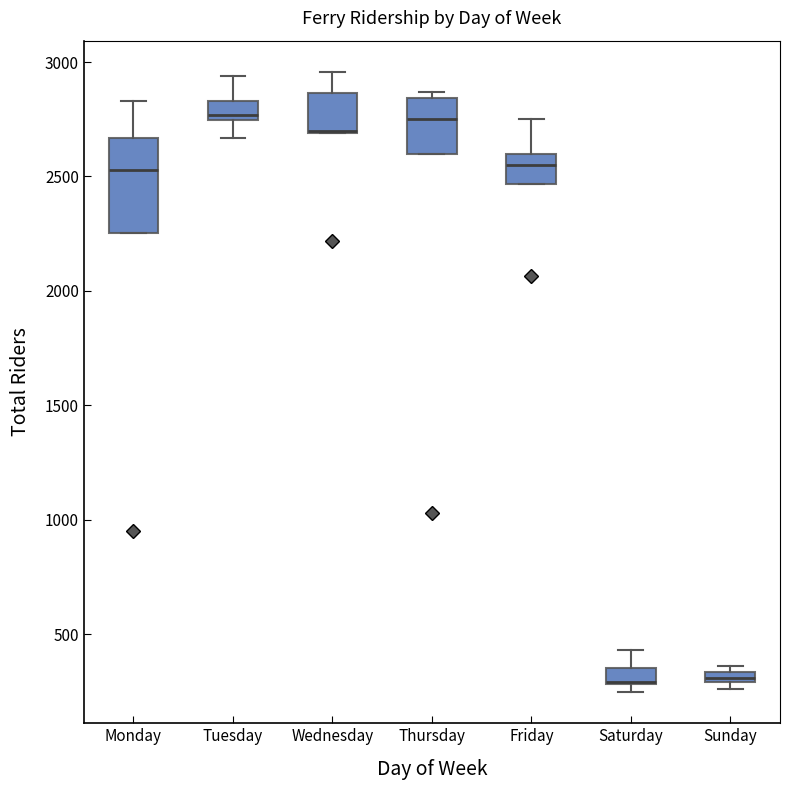

Where is the lower edge of the box for Friday on the y-axis? The values are not printed on the chart, so give them approximately, as read against the axis.

2450